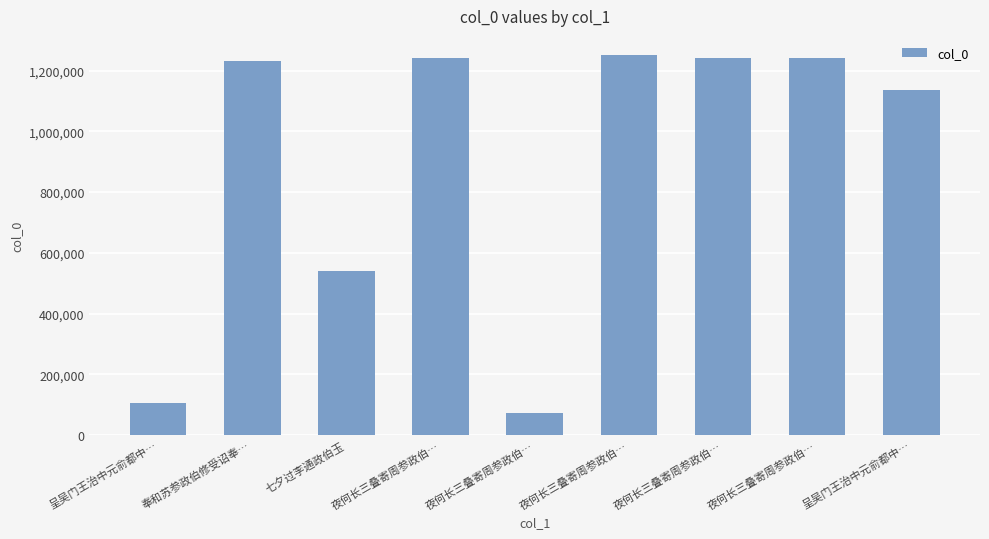

What is the average value?

895693